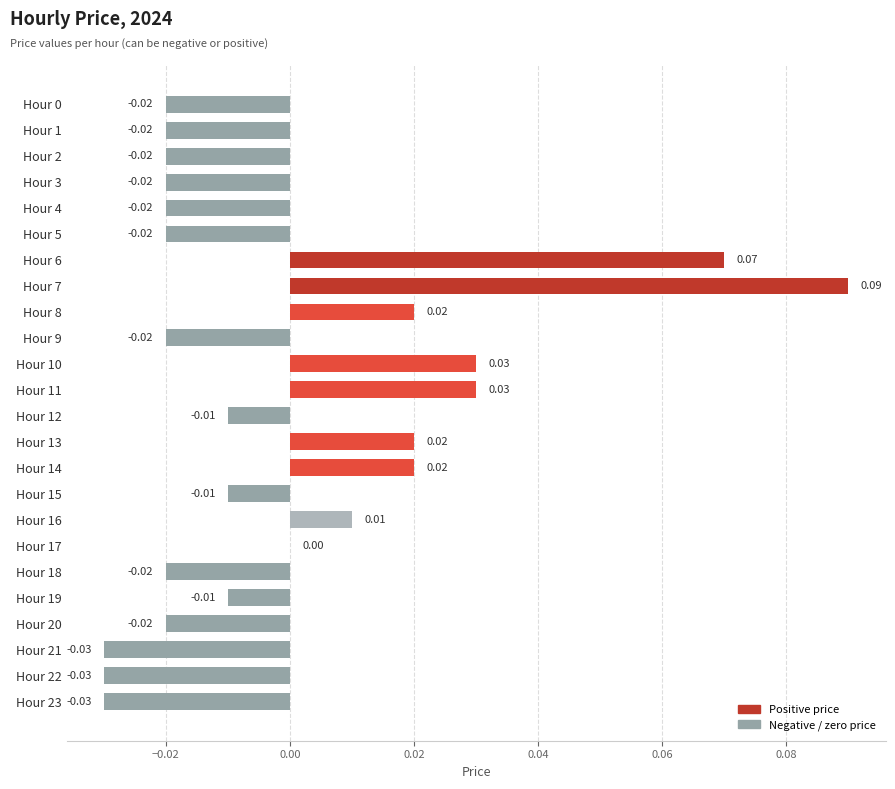

Which has a higher value, Hour 2 or Hour 8?

Hour 8